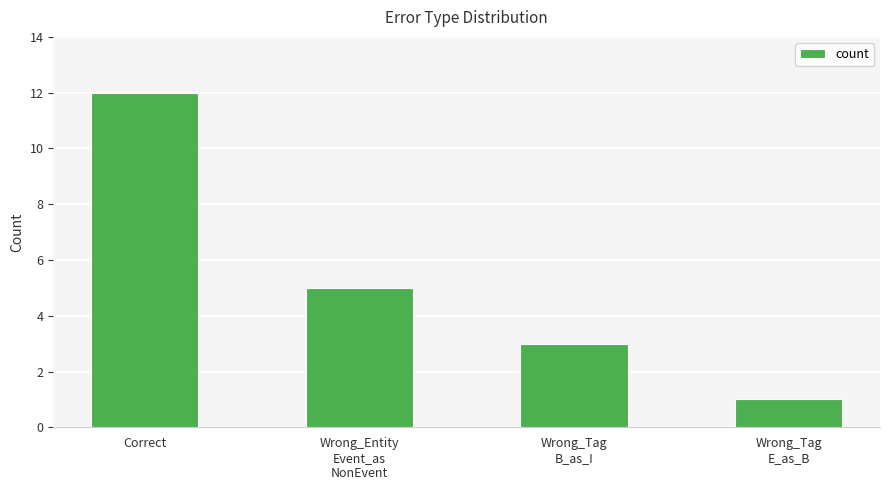

What is the difference between the values at Wrong_Entity
Event_as
NonEvent and Wrong_Tag
E_as_B?

4